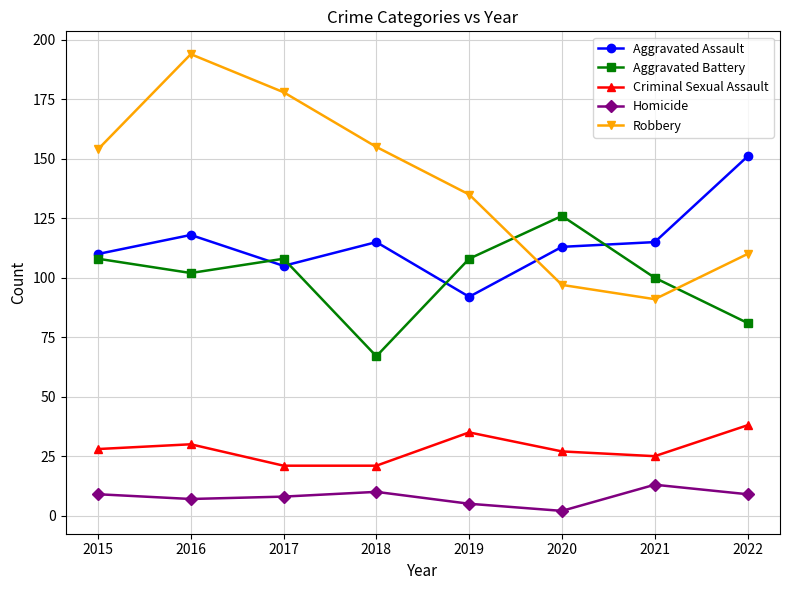

What are all the series names shown in the legend?

Aggravated Assault, Aggravated Battery, Criminal Sexual Assault, Homicide, Robbery